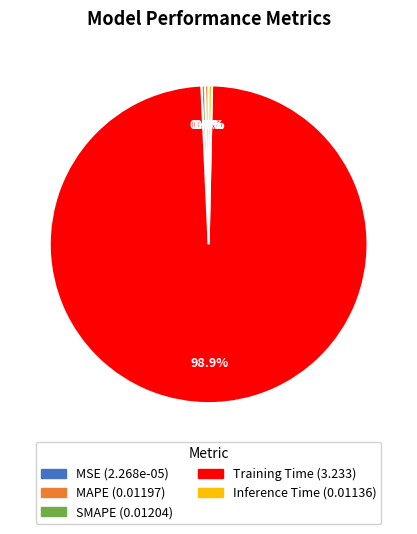

Is it true that SMAPE is 0% of the pie?

True